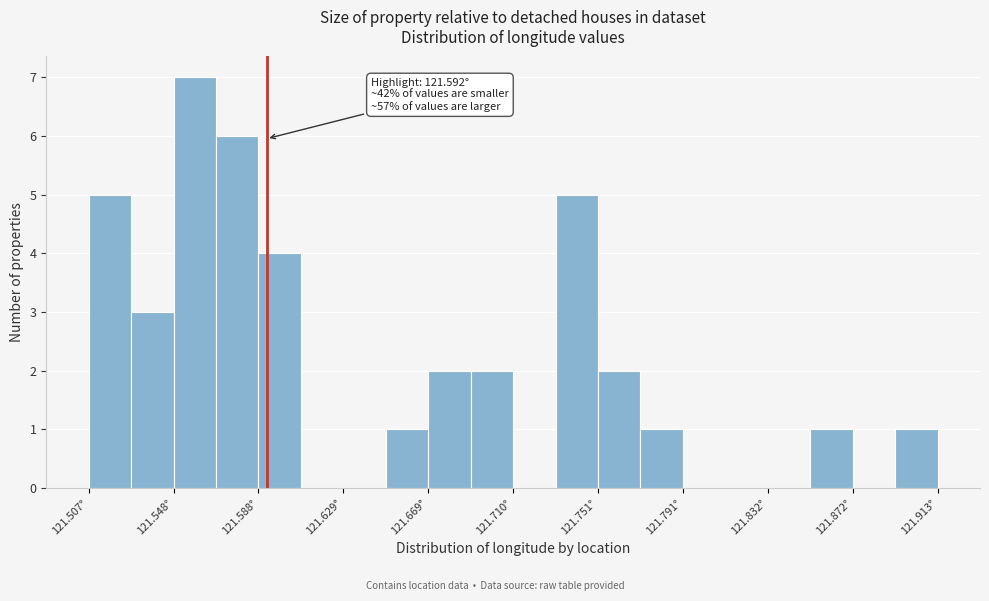

Over which range of the x-axis is the bar tallest?

121.550 to 121.570